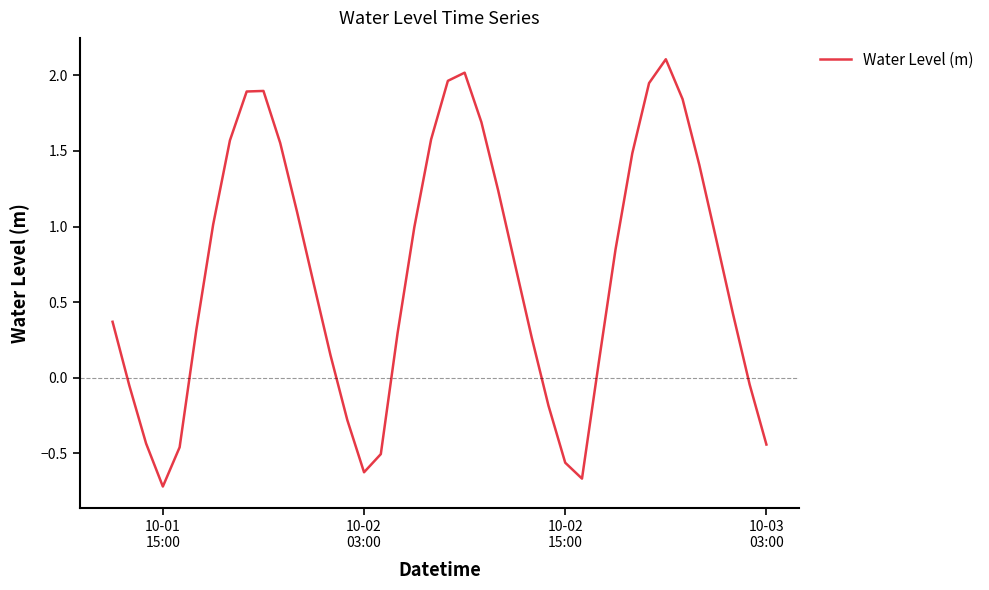

What is the minimum value shown in the chart?

-0.7